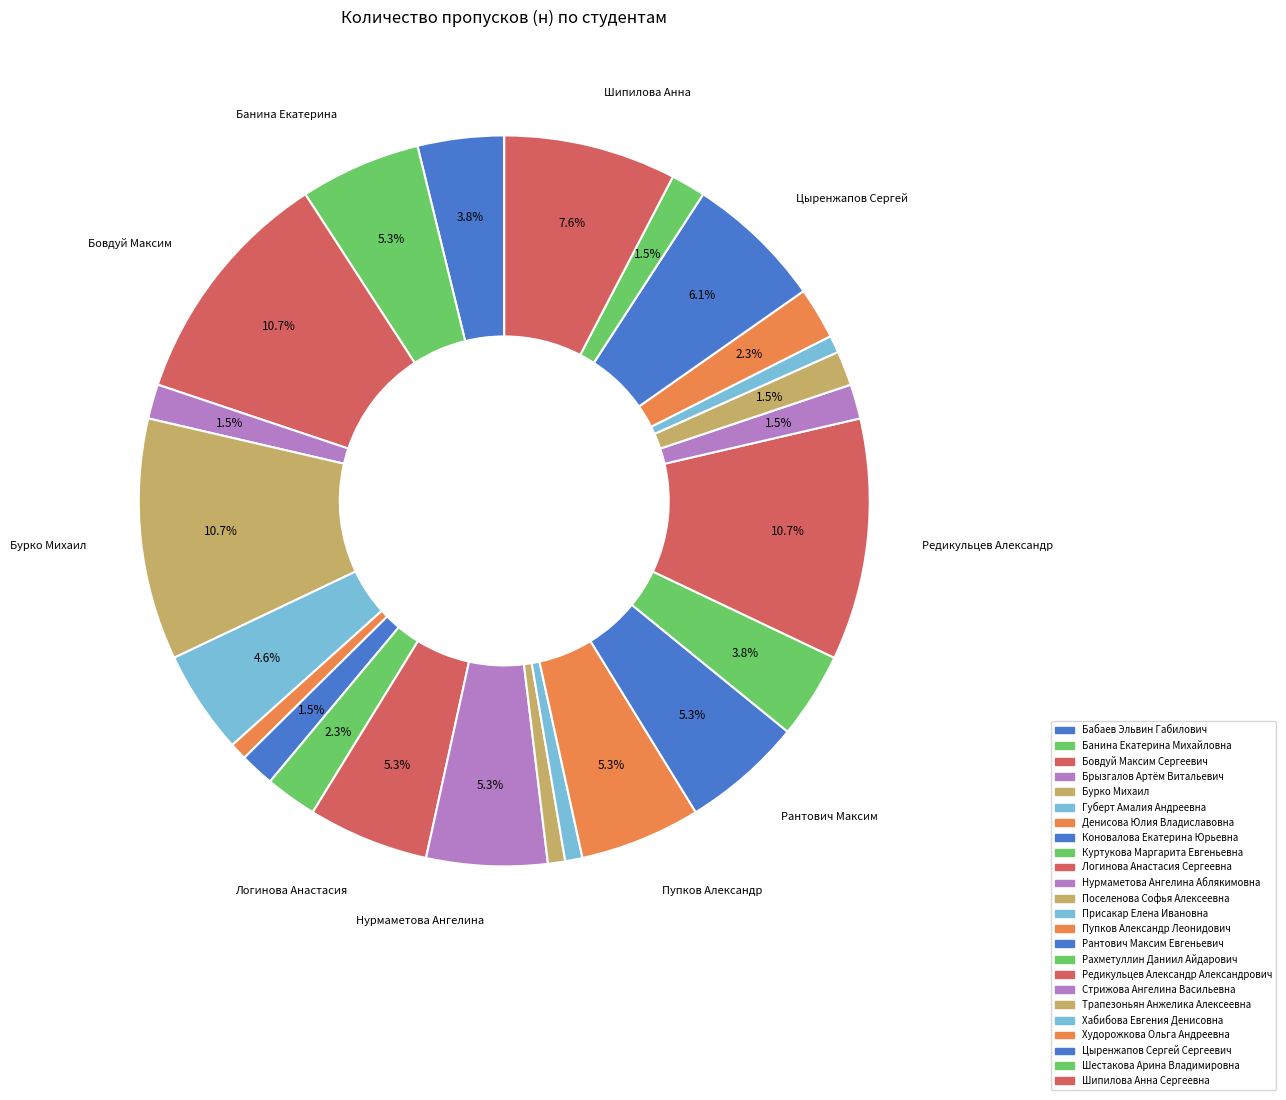

Rank the categories by value from highest to lowest.

Бовдуй Максим Сергеевич, Бурко Михаил, Редикульцев Александр Александрович, Шипилова Анна Сергеевна, Цыренжапов Сергей Сергеевич, Банина Екатерина Михайловна, Логинова Анастасия Сергеевна, Нурмаметова Ангелина Аблякимовна, Пупков Александр Леонидович, Рантович Максим Евгеньевич, Губерт Амалия Андреевна, Бабаев Эльвин Габилович, Рахметуллин Даниил Айдарович, Куртукова Маргарита Евгеньевна, Худорожкова Ольга Андреевна, Брызгалов Артём Витальевич, Коновалова Екатерина Юрьевна, Стрижова Ангелина Васильевна, Трапезоньян Анжелика Алексеевна, Шестакова Арина Владимировна, Денисова Юлия Владиславовна, Поселенова Софья Алексеевна, Присакар Елена Ивановна, Хабибова Евгения Денисовна